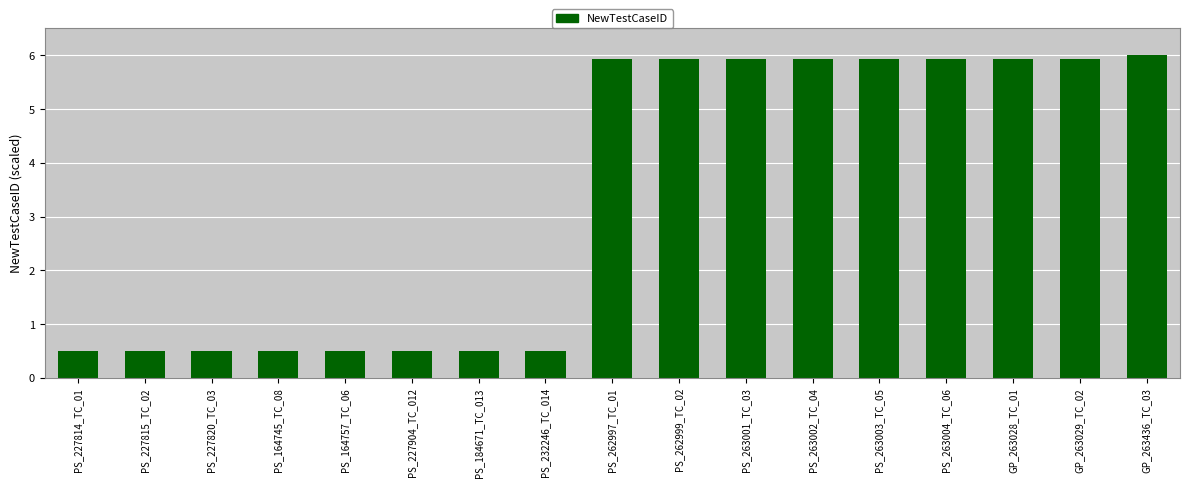

Reading right to left, extract all data points from this chart.

GP_263436_TC_03=6.0	GP_263029_TC_02=5.9	GP_263028_TC_01=5.9	PS_263004_TC_06=5.9	PS_263003_TC_05=5.9	PS_263002_TC_04=5.9	PS_263001_TC_03=5.9	PS_262999_TC_02=5.9	PS_262997_TC_01=5.9	PS_232246_TC_014=0.5	PS_184671_TC_013=0.5	PS_227904_TC_012=0.5	PS_164757_TC_06=0.5	PS_164745_TC_08=0.5	PS_227820_TC_03=0.5	PS_227815_TC_02=0.5	PS_227814_TC_01=0.5